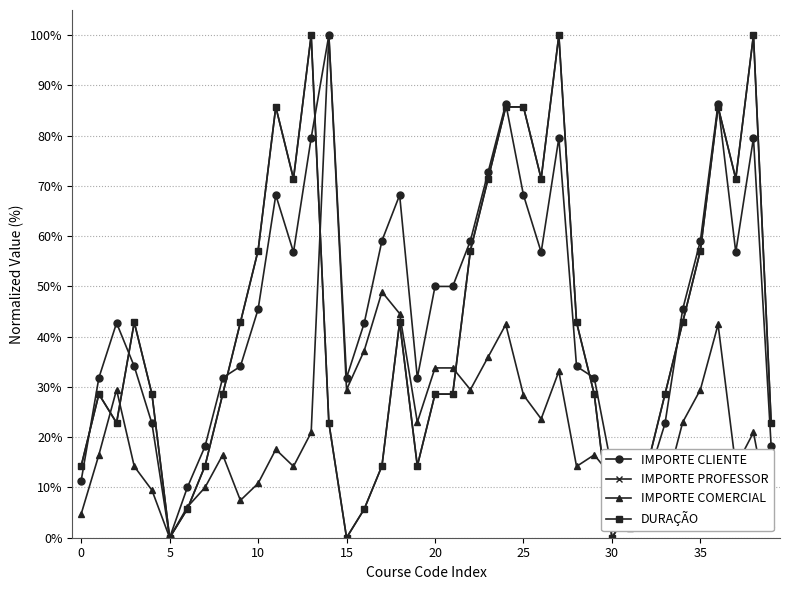

Does the chart display data point markers on the line(s)?

Yes